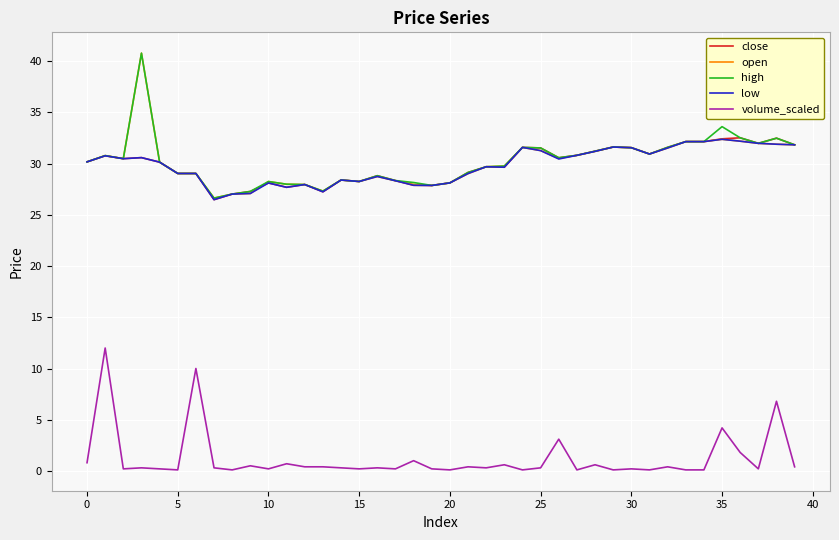

True or false: low and volume_scaled intersect in this chart.

False